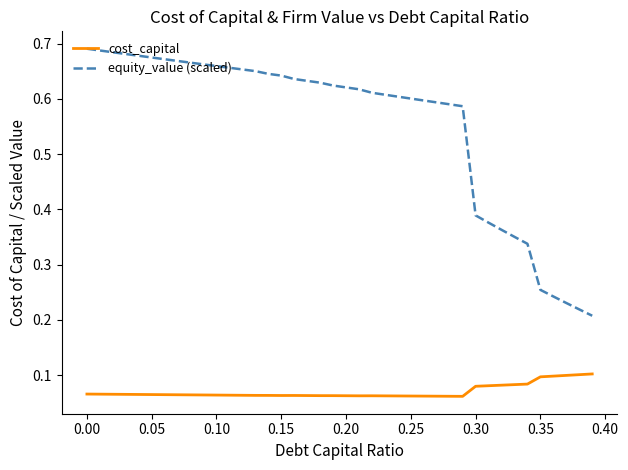

Rank the series by their maximum value, from highest to lowest.

equity_value (scaled), cost_capital